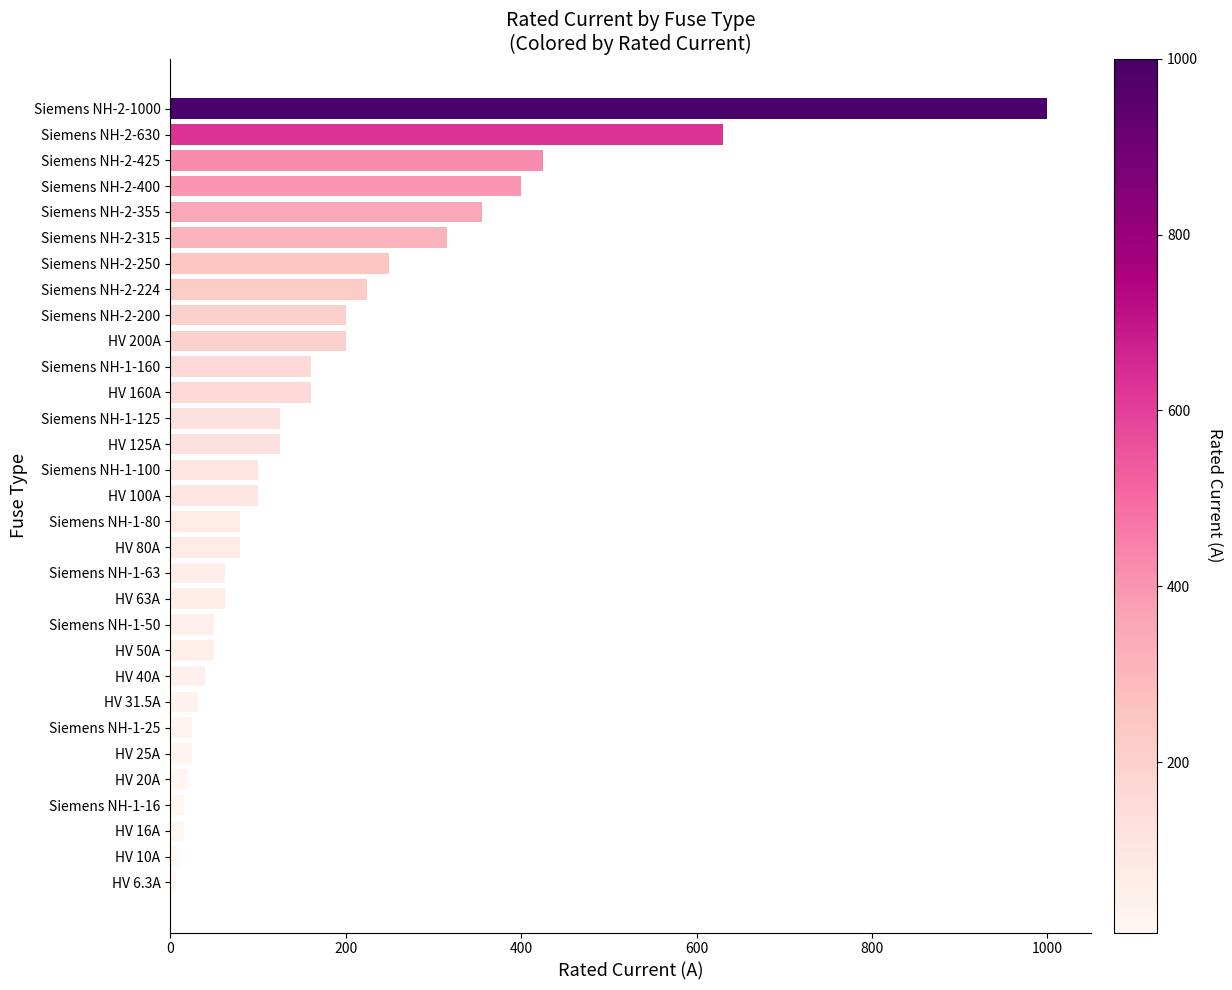

What is the change in value from Siemens NH-1-25 to HV 50A?

+25.0